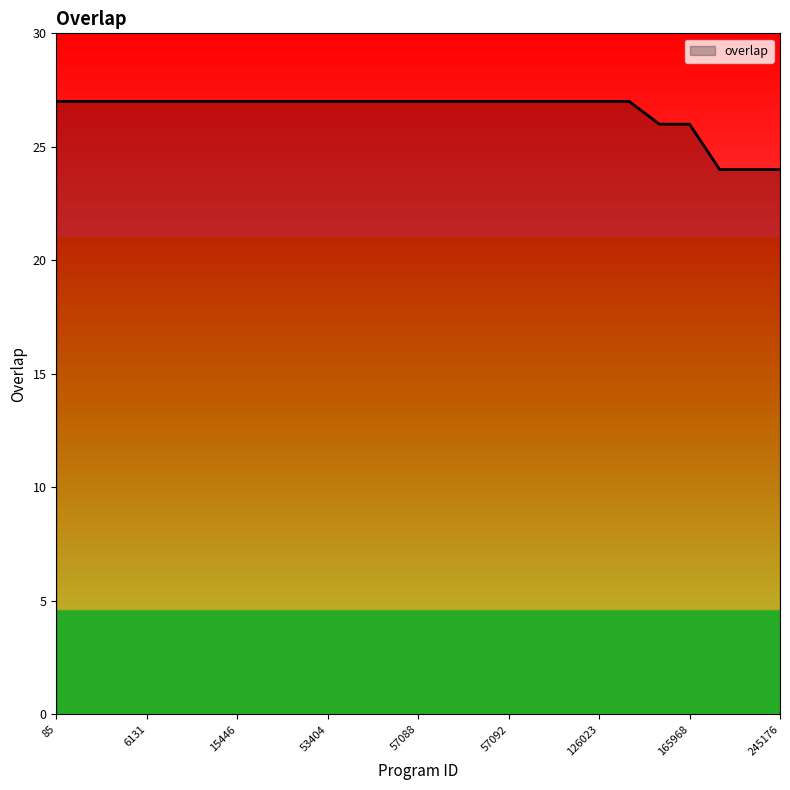

What is the smallest value displayed?

24